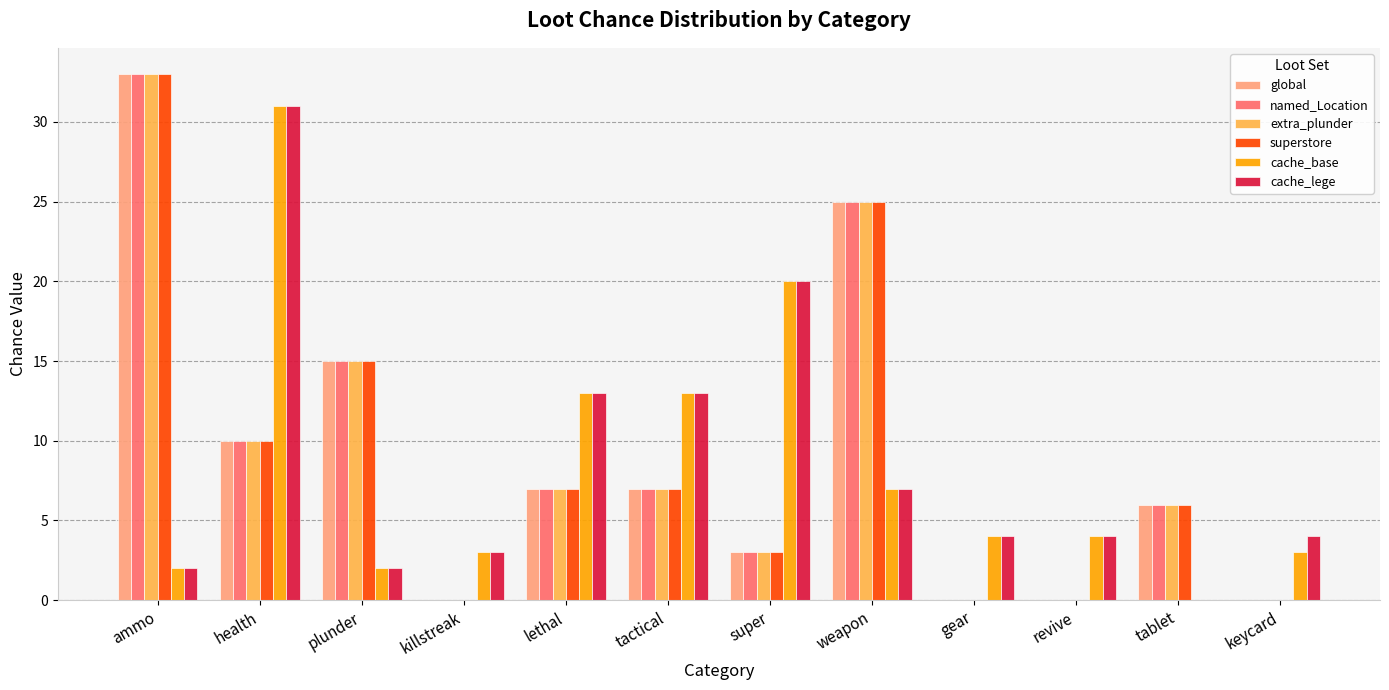

True or false: named_Location has a value of 2 at tactical.

False